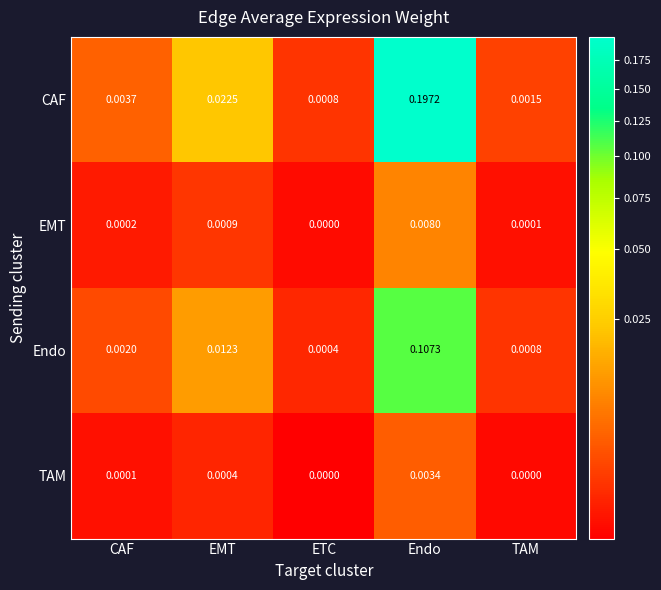

Which series has the widest spread of values?

CAF